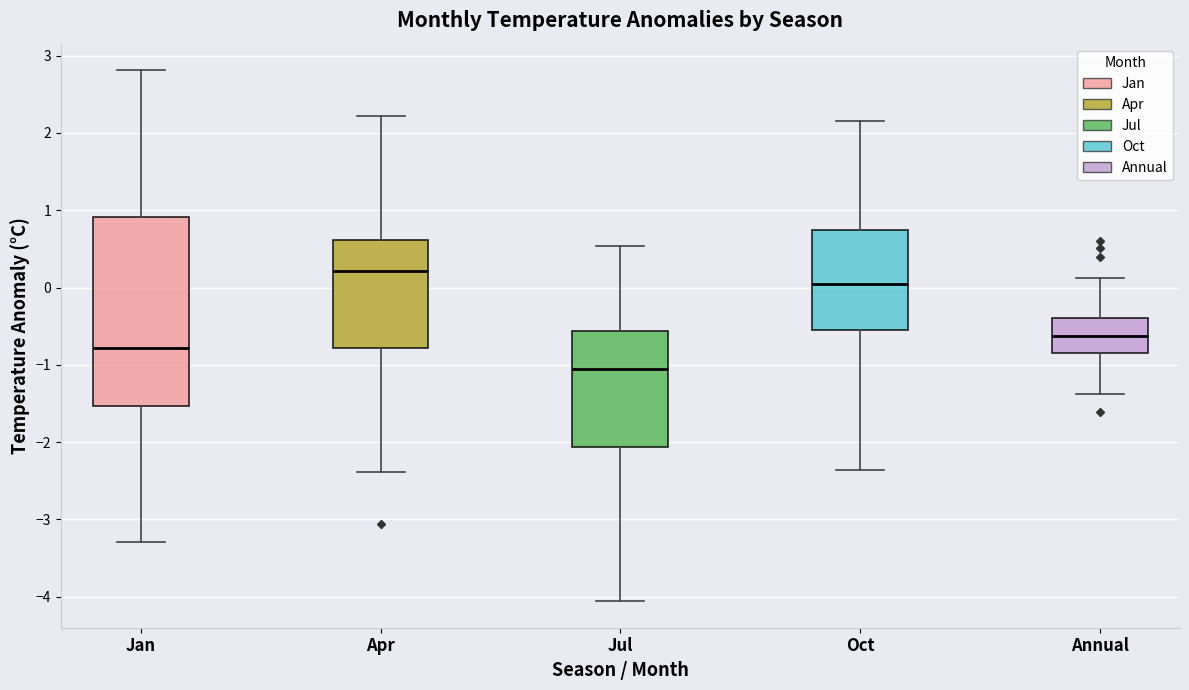

Where does the lower whisker of the box for Oct end on the y-axis? The values are not printed on the chart, so give them approximately, as read against the axis.

-2.4